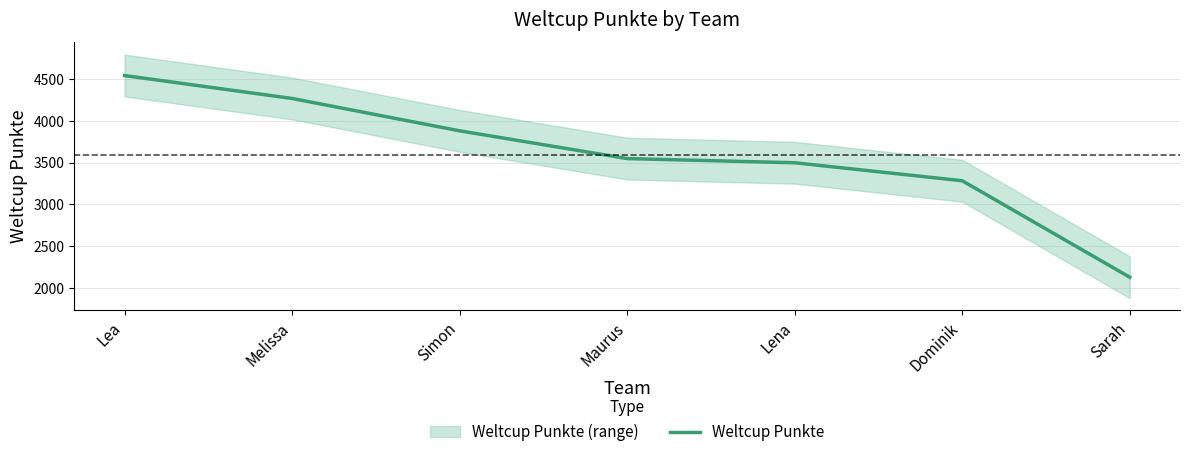

What is the minimum value shown in the chart?

2130